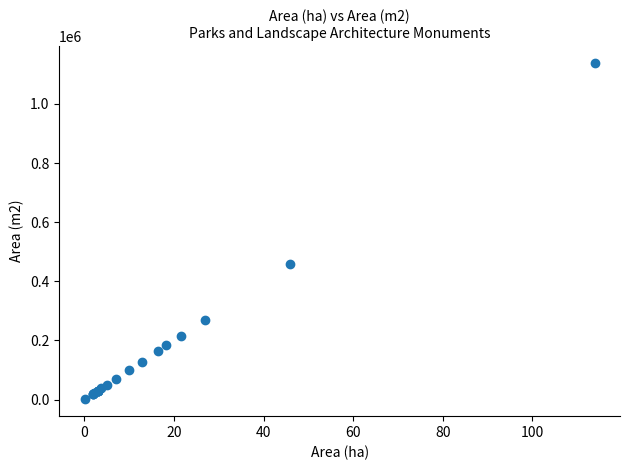

What Y value in the scatter plot is closest to 569875?

460000